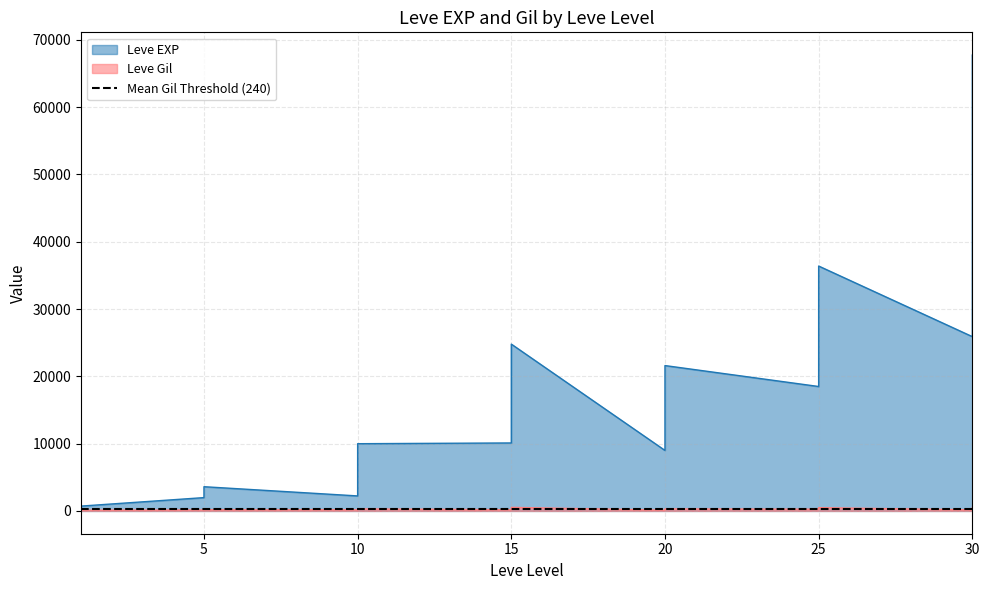

Which series changed the most between 5 and 20?

Leve EXP